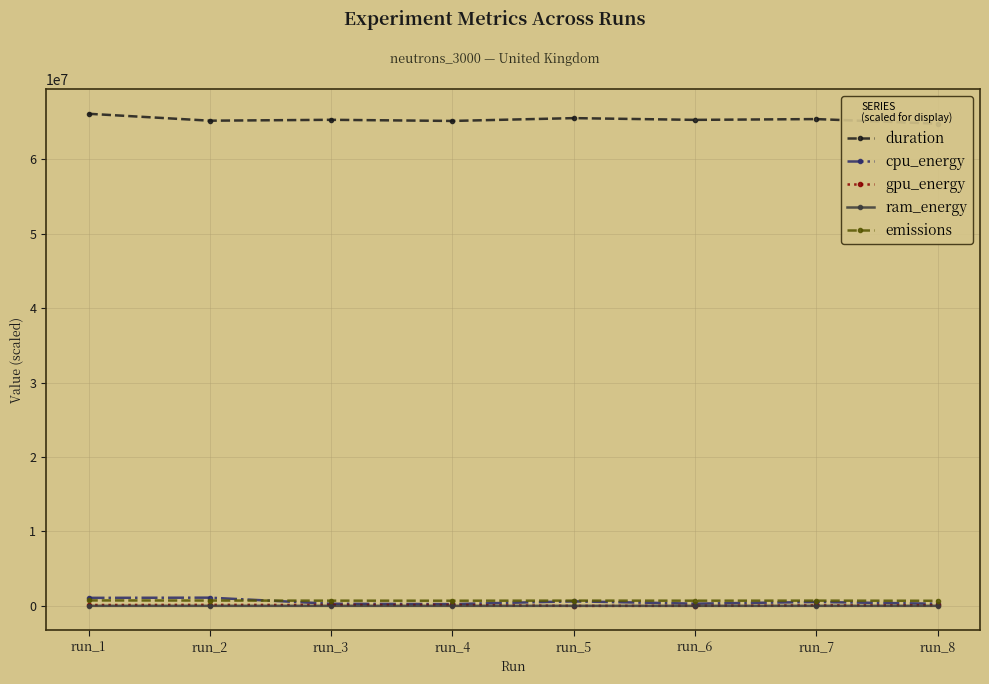

How many lines are shown in the chart?

5